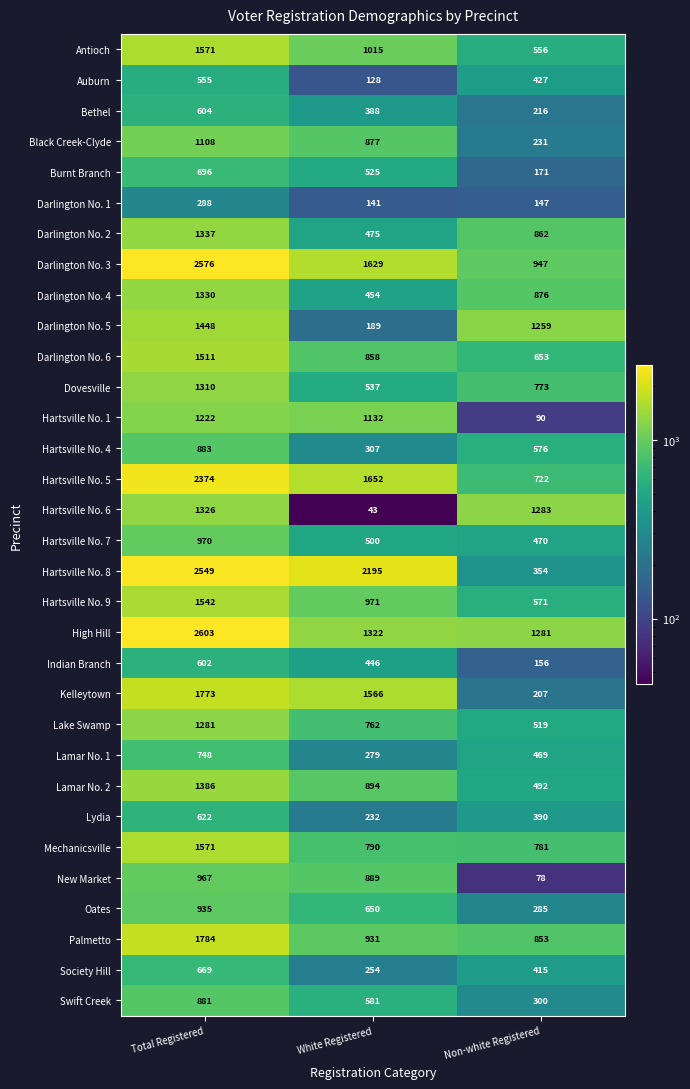

At which category is the sum across all series the highest?

Total Registered